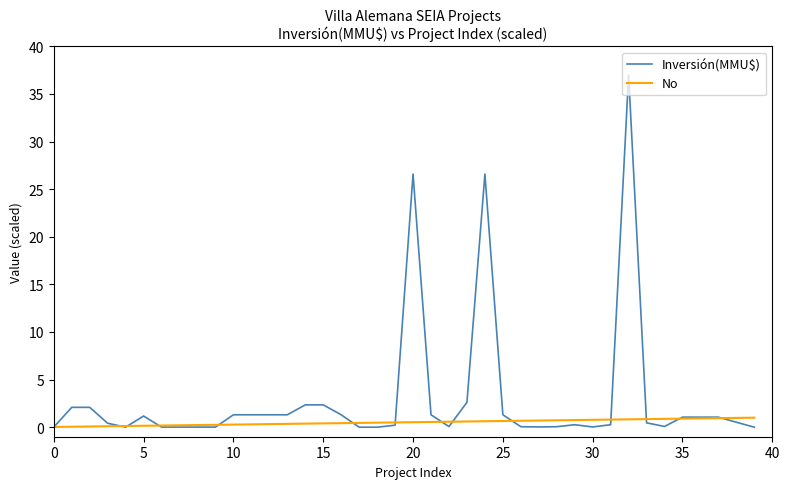

What are all the series names shown in the legend?

Inversión(MMU$), No